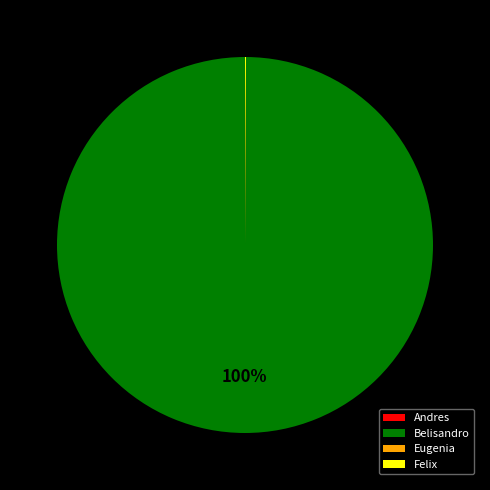

Which category has the biggest portion of the pie?

Belisandro